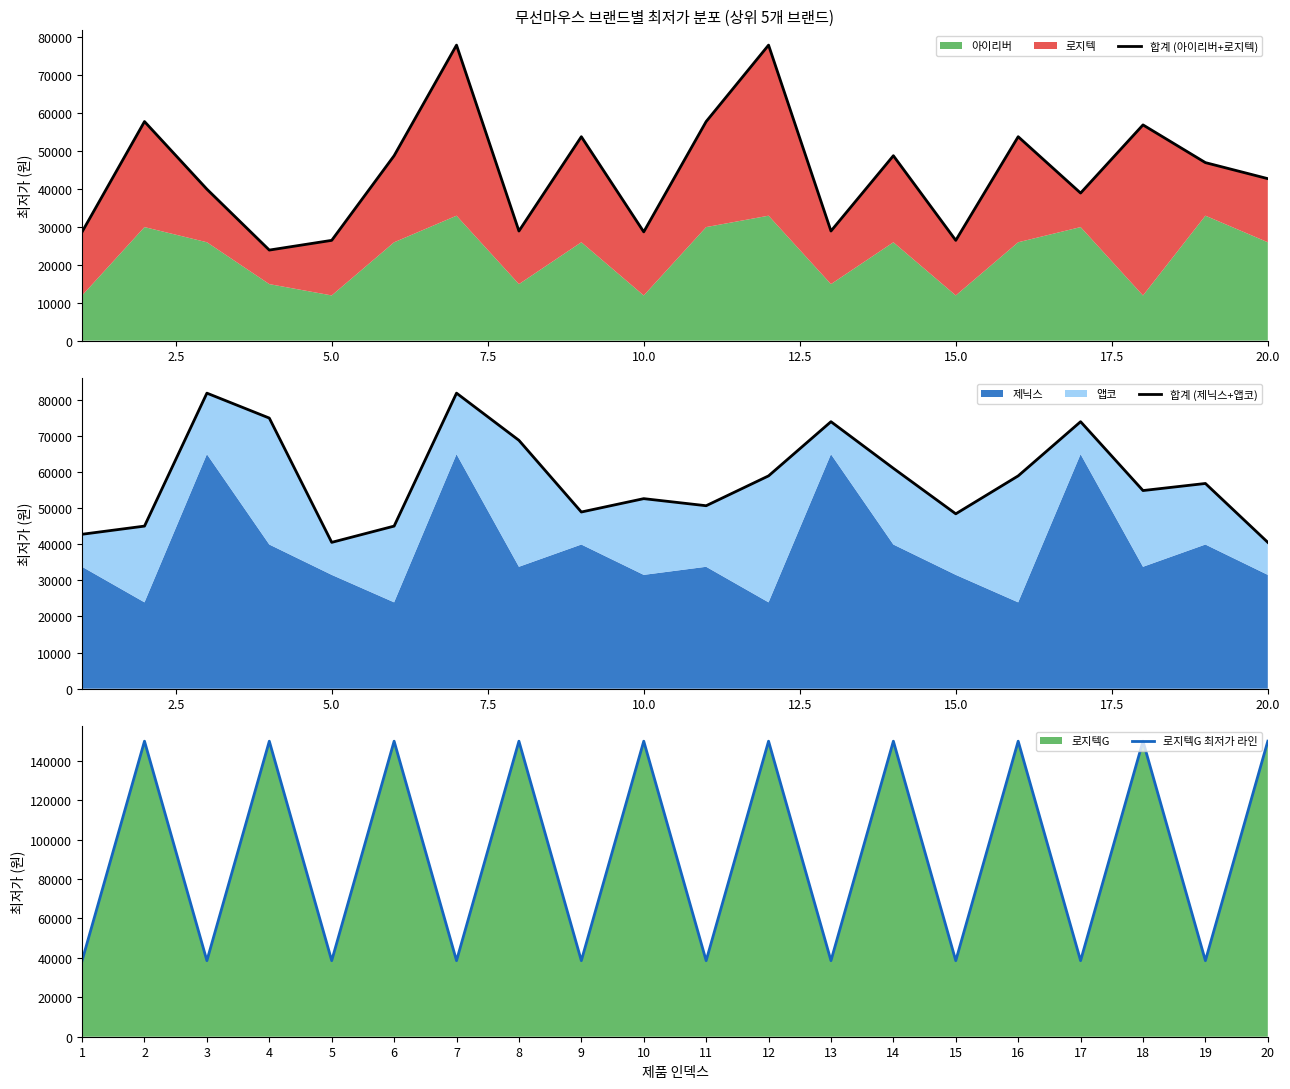

What is the lowest value of the 합계 (제닉스+앱코) series?

40500